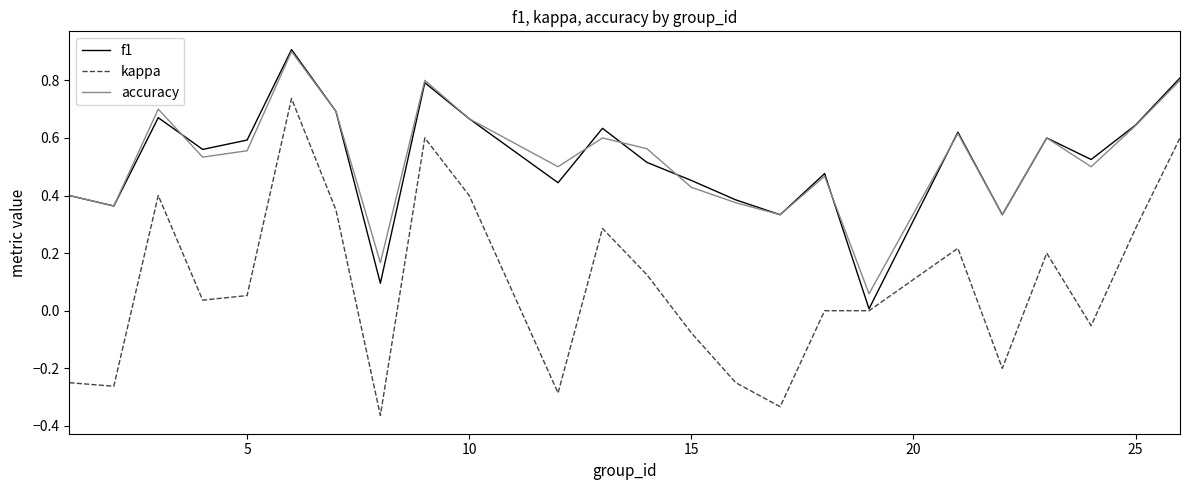

True or false: accuracy and kappa cross at least once.

False